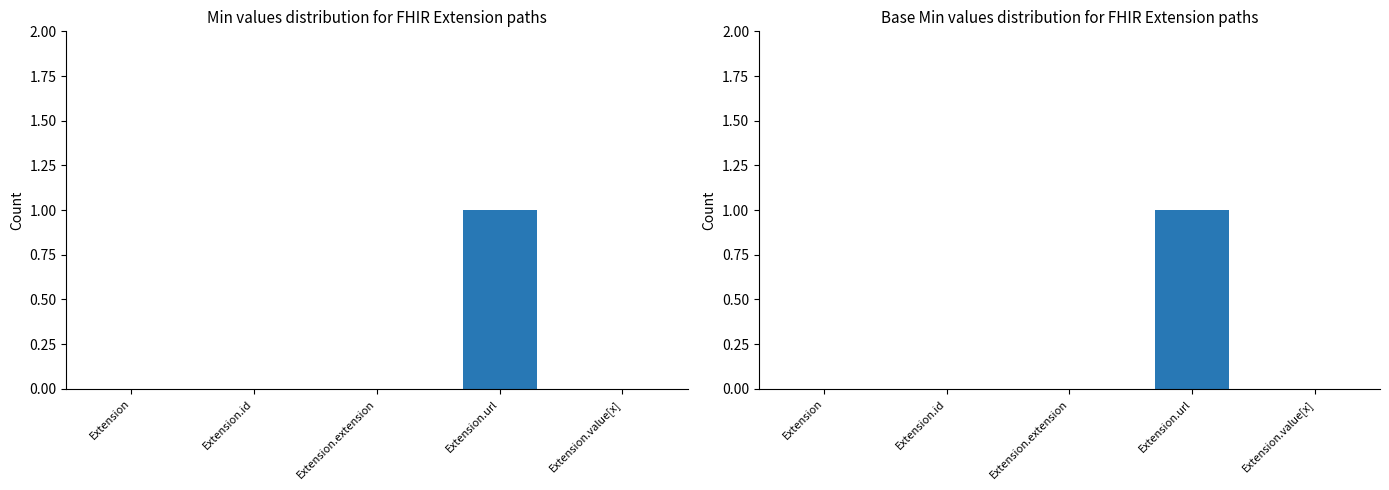

Reading right to left, what are all the values shown in this chart?

Min: 0	1	0	0	0
Base Min: 0	1	0	0	0